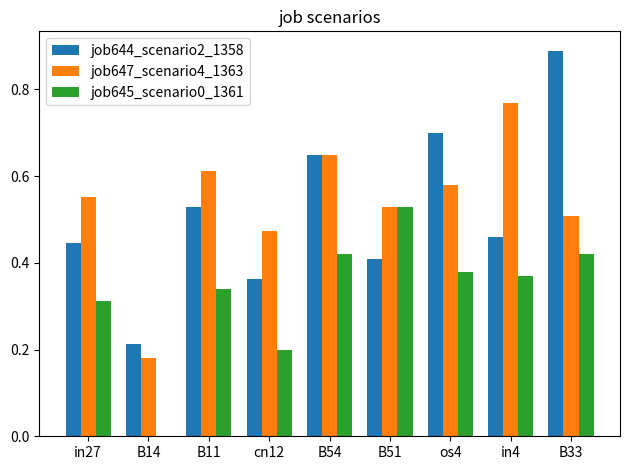

Which category has the highest value across all series?

B33